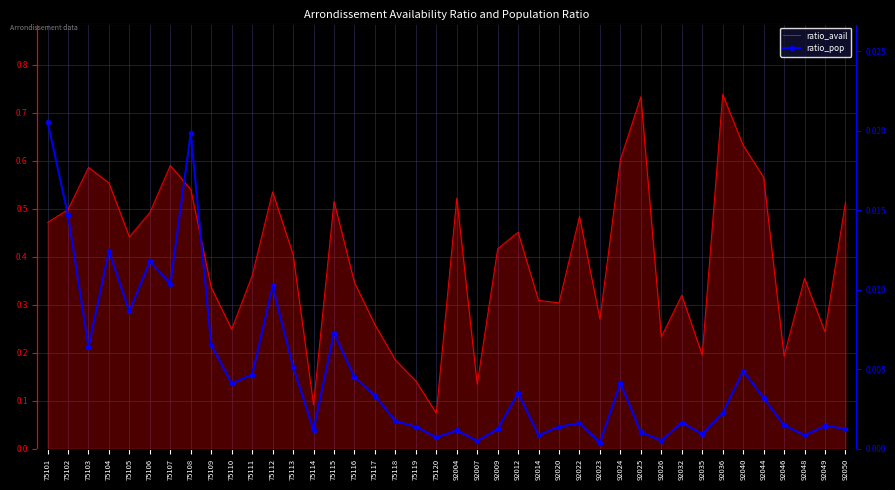

What is the maximum value shown in the chart?

0.7